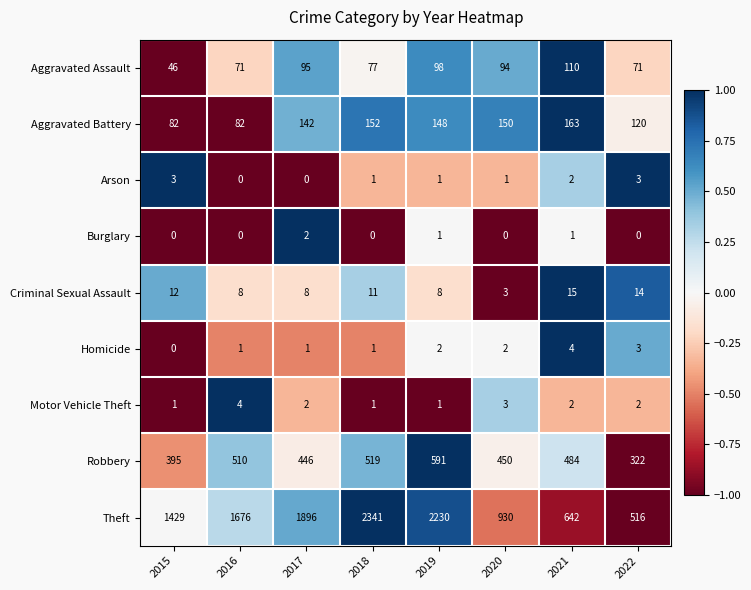

What is the difference between the Robbery values at 2019 and 2016?

81